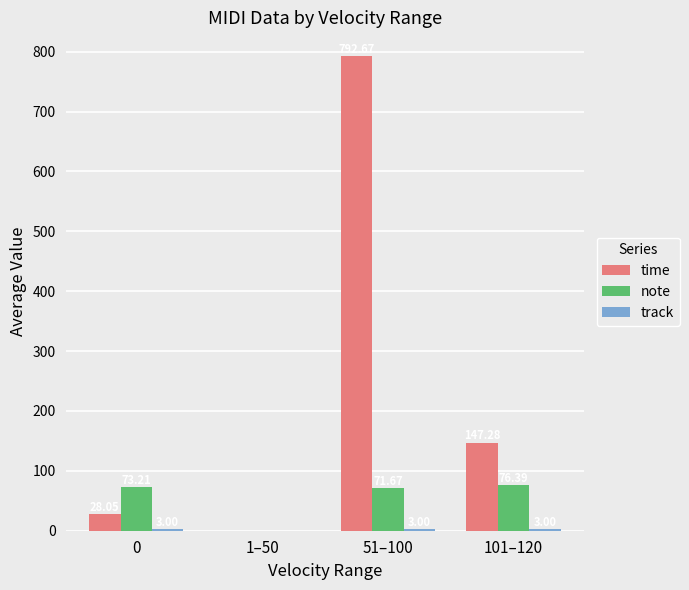

Does the chart contain stacked bars?

No